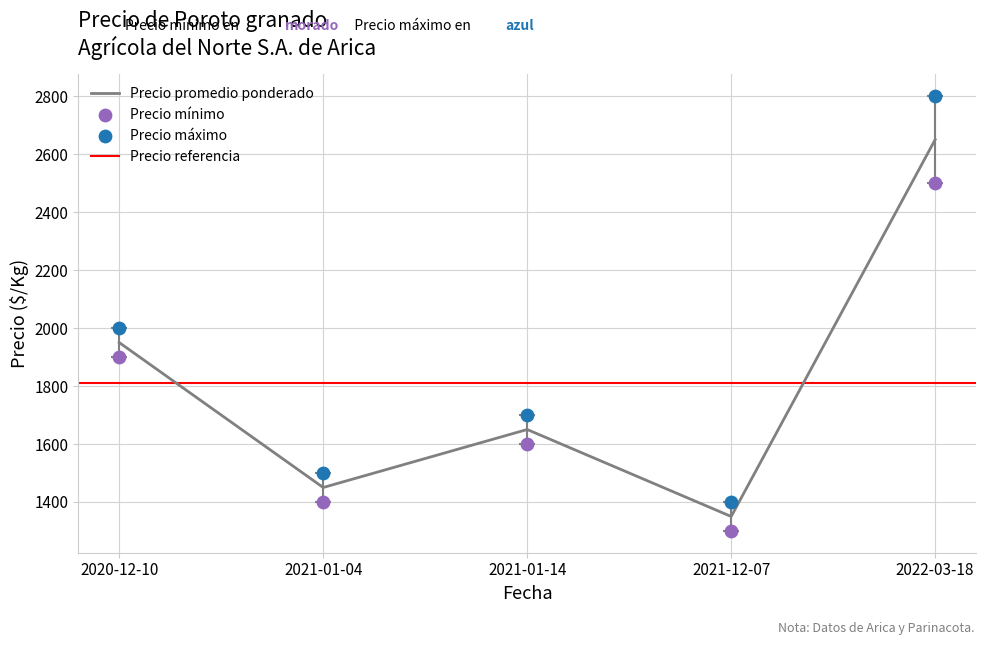

Which series reaches the minimum Y coordinate?

Precio mínimo